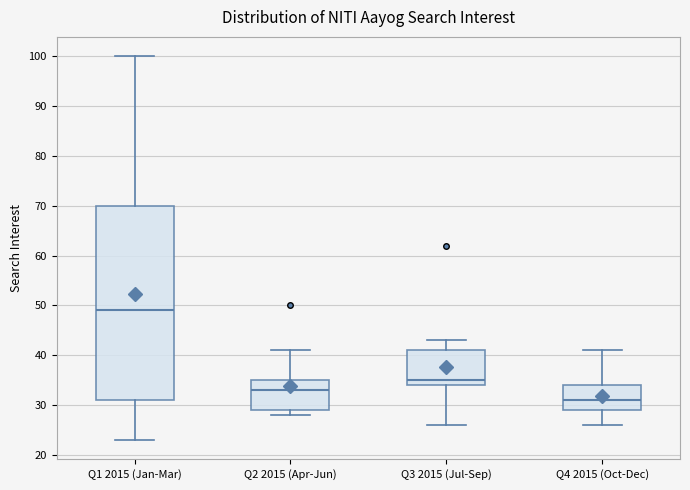

Reading left to right, transcribe this box plot: for each box, give where its median line is, the range the box spans, and where its two whiskers end, as read against the y-axis. The values are not printed on the chart, so give them approximately, as read against the axis.

Q1 2015 (Jan-Mar): median 49, box 31 to 70, whiskers 23 to 100
Q2 2015 (Apr-Jun): median 33, box 29 to 35, whiskers 28 to 41
Q3 2015 (Jul-Sep): median 35, box 34 to 41, whiskers 26 to 43
Q4 2015 (Oct-Dec): median 31, box 29 to 34, whiskers 26 to 41